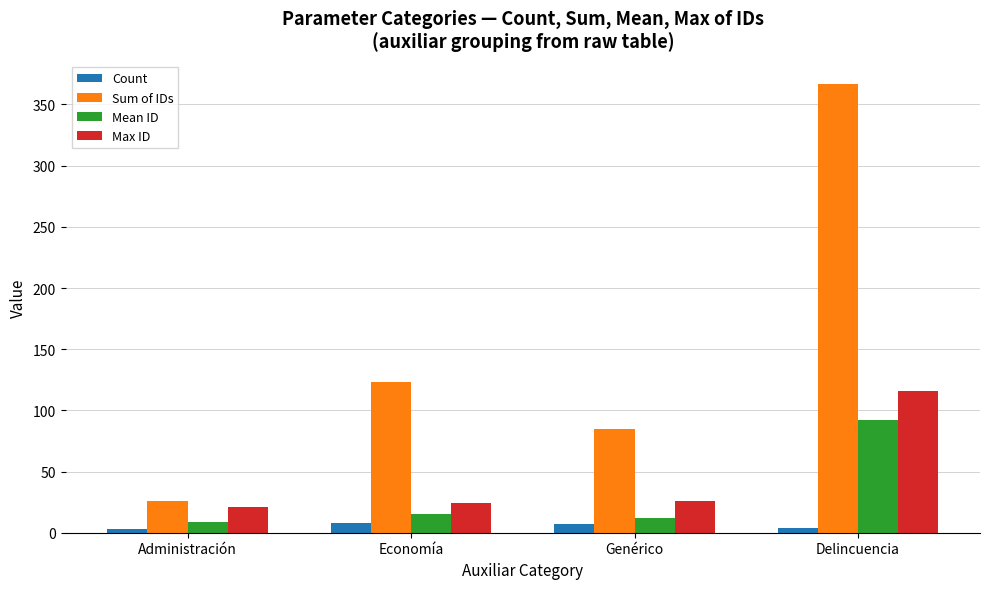

Between Economía and Genérico, which series saw the biggest shift?

Sum of IDs